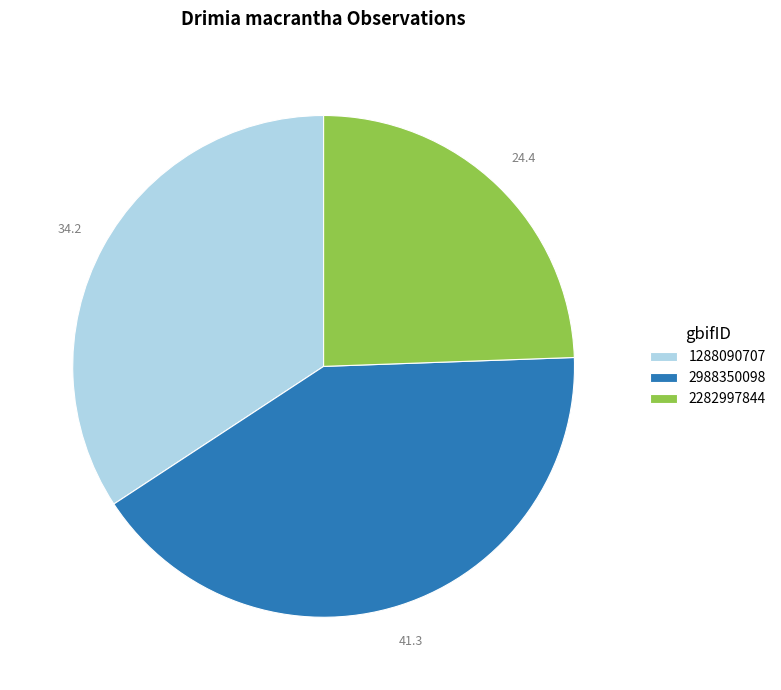

Which slice is the smallest?

2282997844